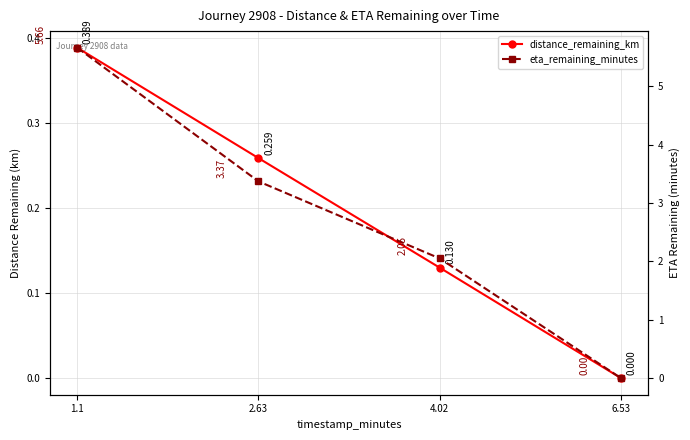

Which series has the widest spread of values?

eta_remaining_minutes